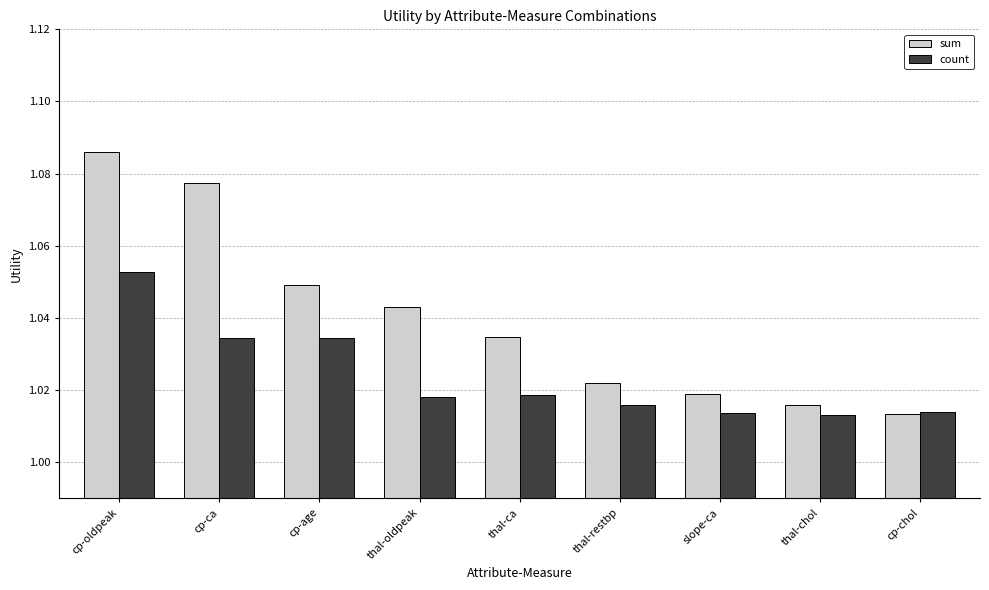

Count the sum values in the range 1 to 2.

9